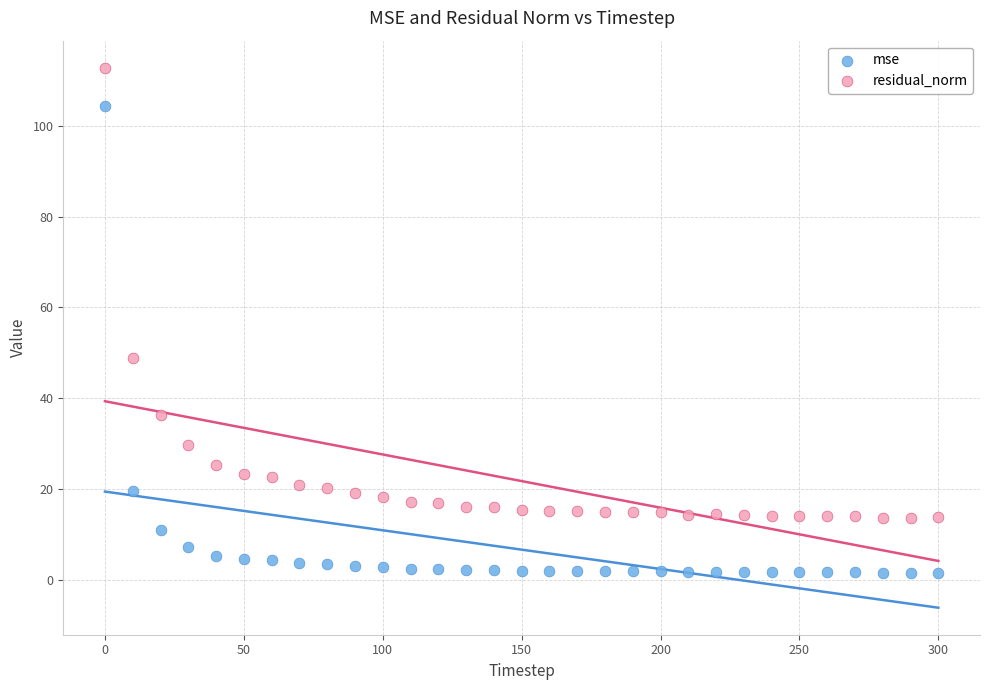

Across all data points, what is the range of X values (max minus min)?

300.0